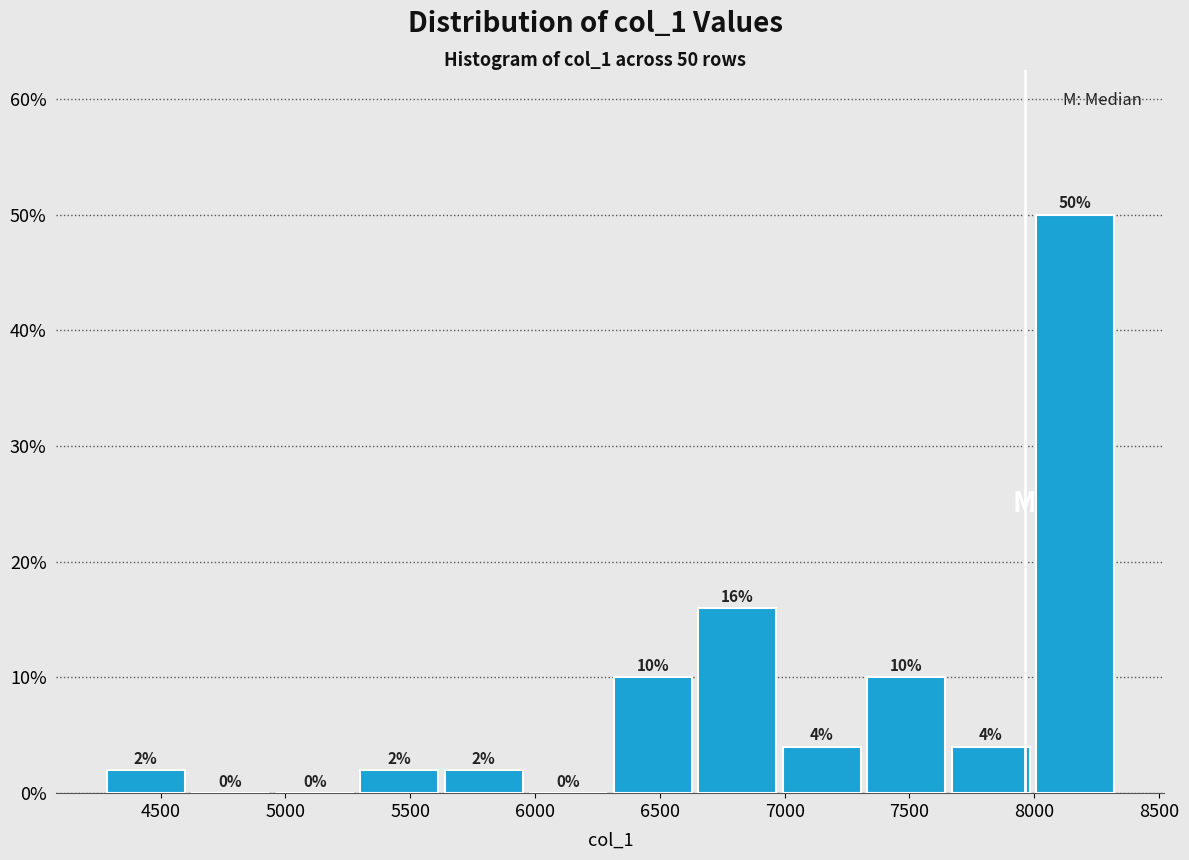

Which range on the x-axis has the tallest bar?

8000 to 8350